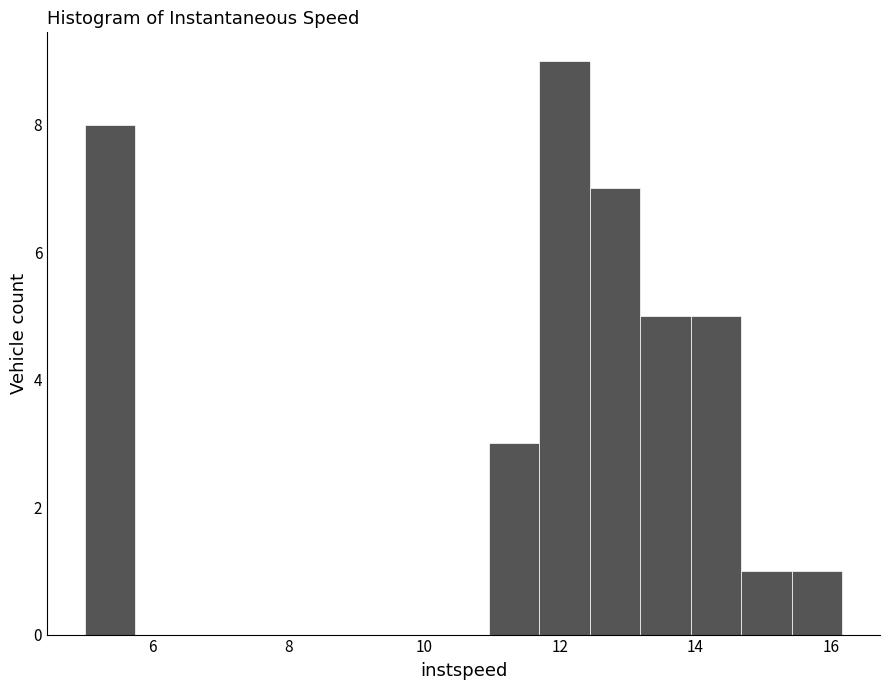

Around what value on the x-axis is the tallest bar? Give the approximate position of its centre, as read against the axis.

12.0